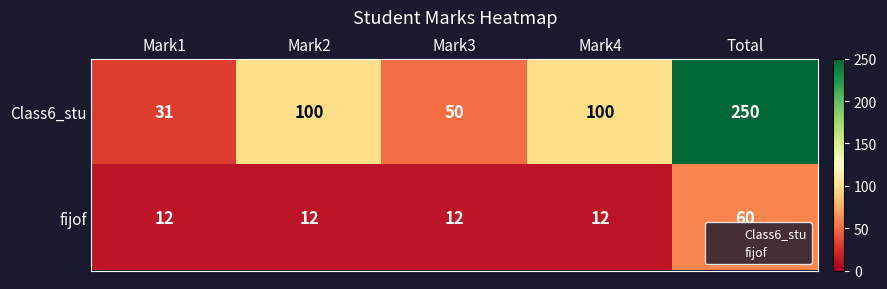

Is it true that fijof equals 12 at Mark4?

True